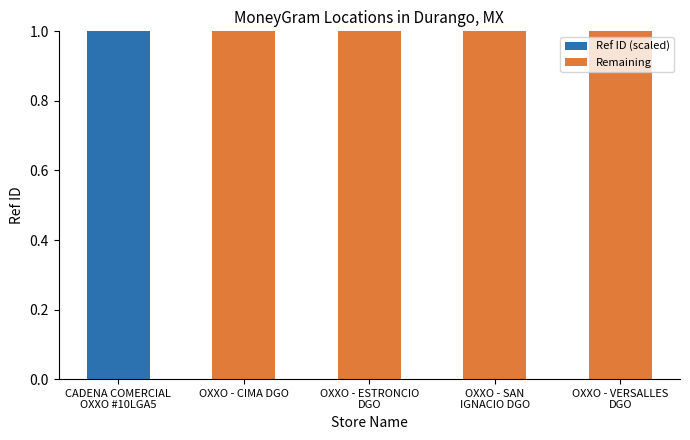

What is the highest value of the Ref ID (scaled) series?

1.0